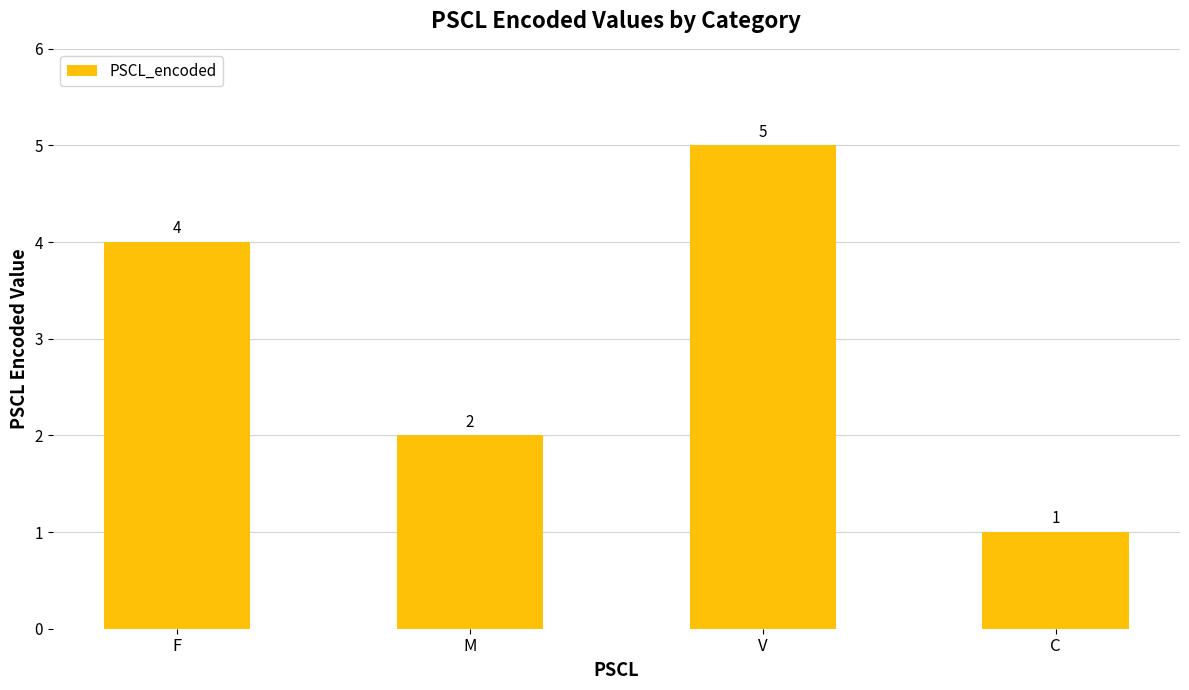

What is the difference between the values at C and M?

1